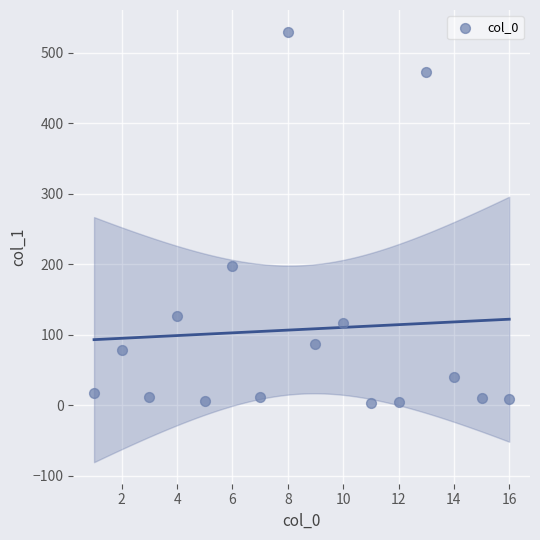

What is the range of Y values (max minus min)?

527.2